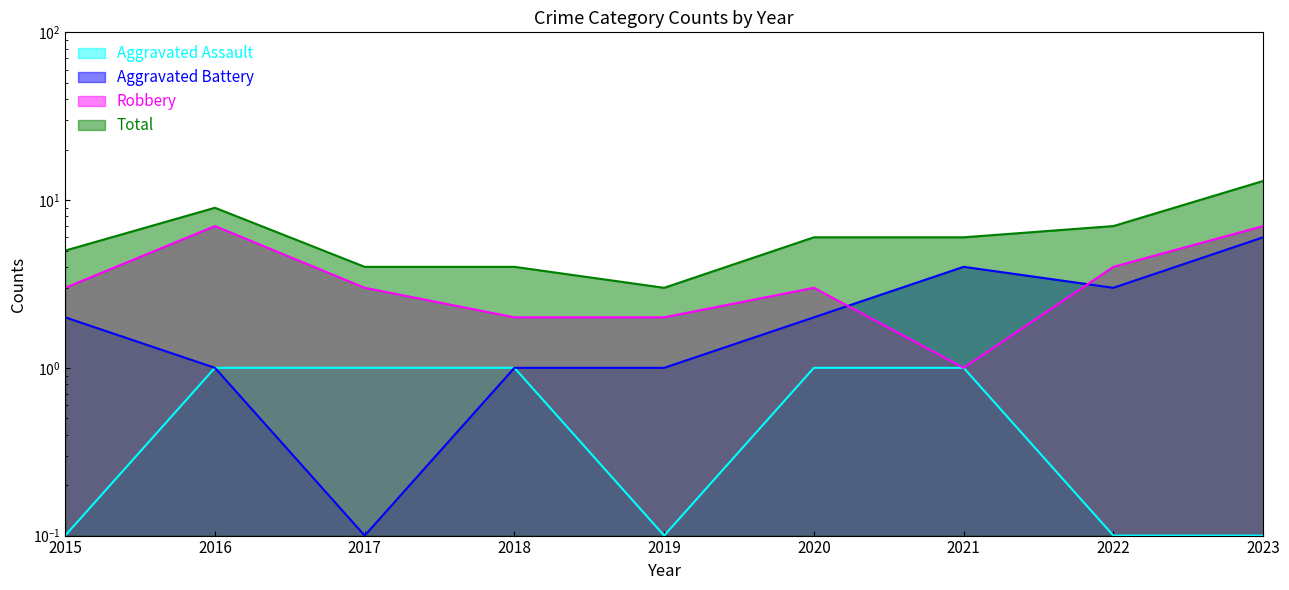

True or false: Aggravated Battery and Aggravated Assault intersect in this chart.

False